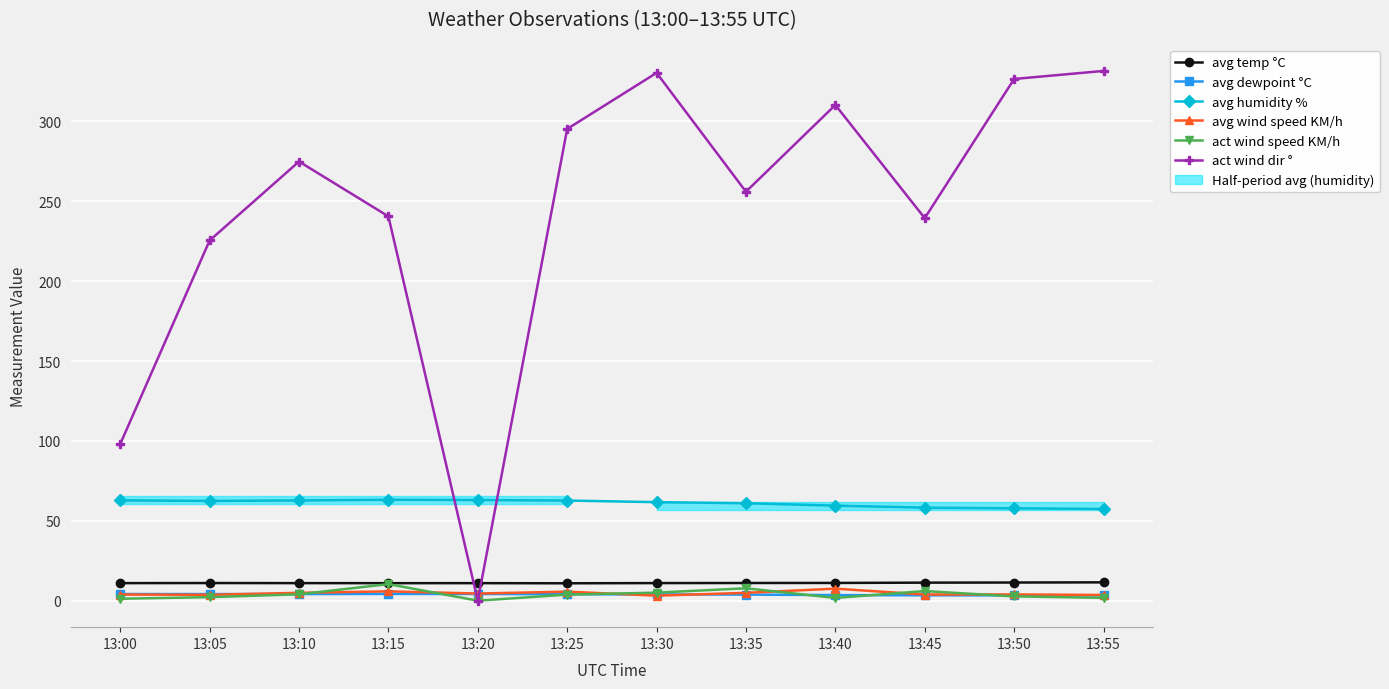

What is the difference between the maximum and minimum values in the avg dewpoint °C series?

0.9